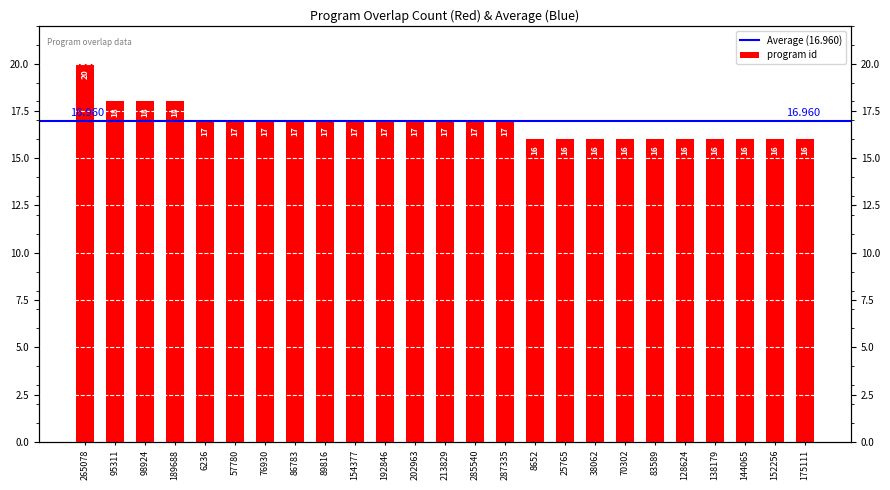

Rank the categories by value from highest to lowest.

265078, 95311, 98924, 189688, 6236, 57780, 76930, 86783, 89816, 154377, 192846, 202963, 213829, 285540, 287335, 8652, 25765, 38062, 70302, 83589, 128624, 138179, 144065, 152256, 175111